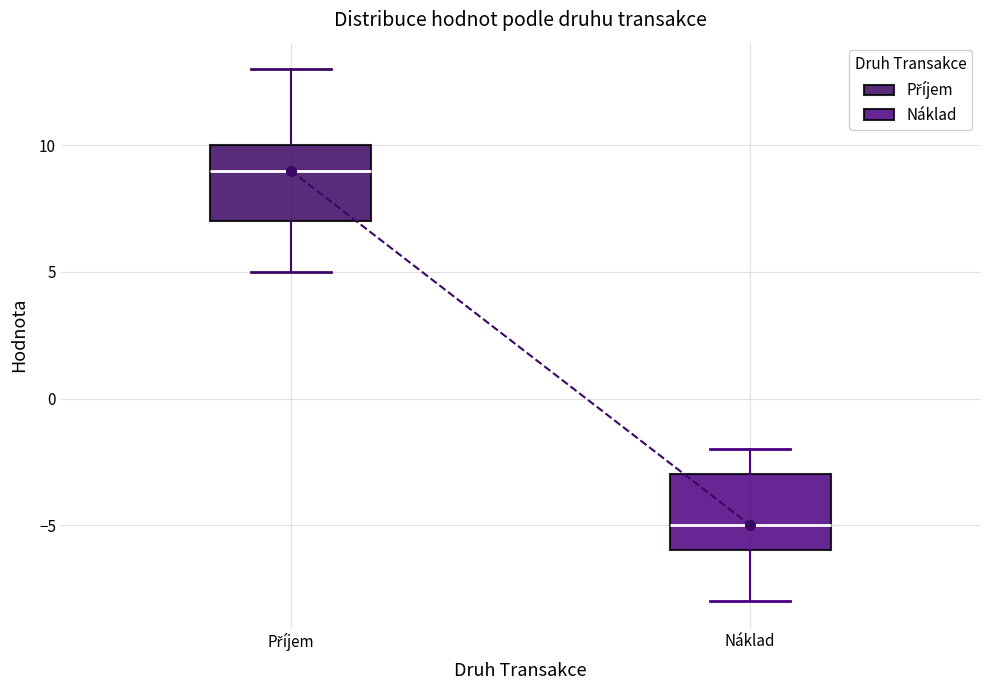

Which box's median line is the highest?

Příjem